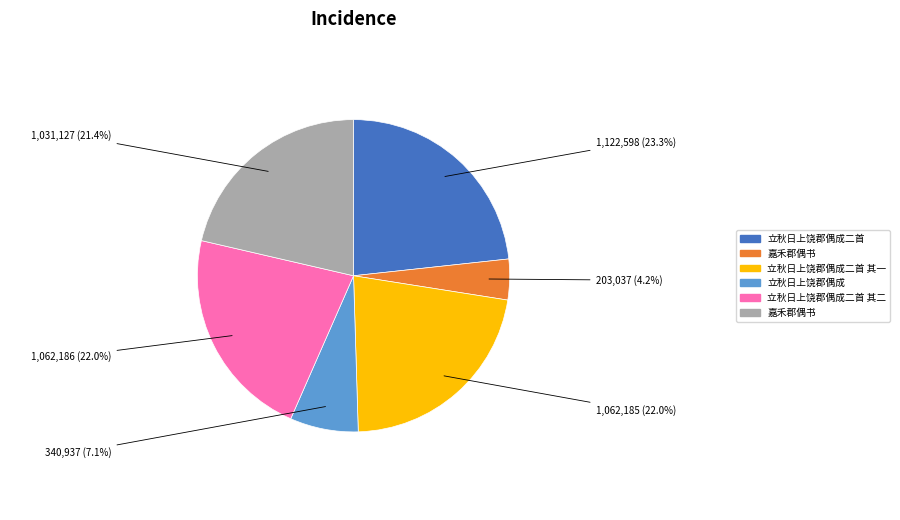

Is there any slice that represents more than half of the pie?

No